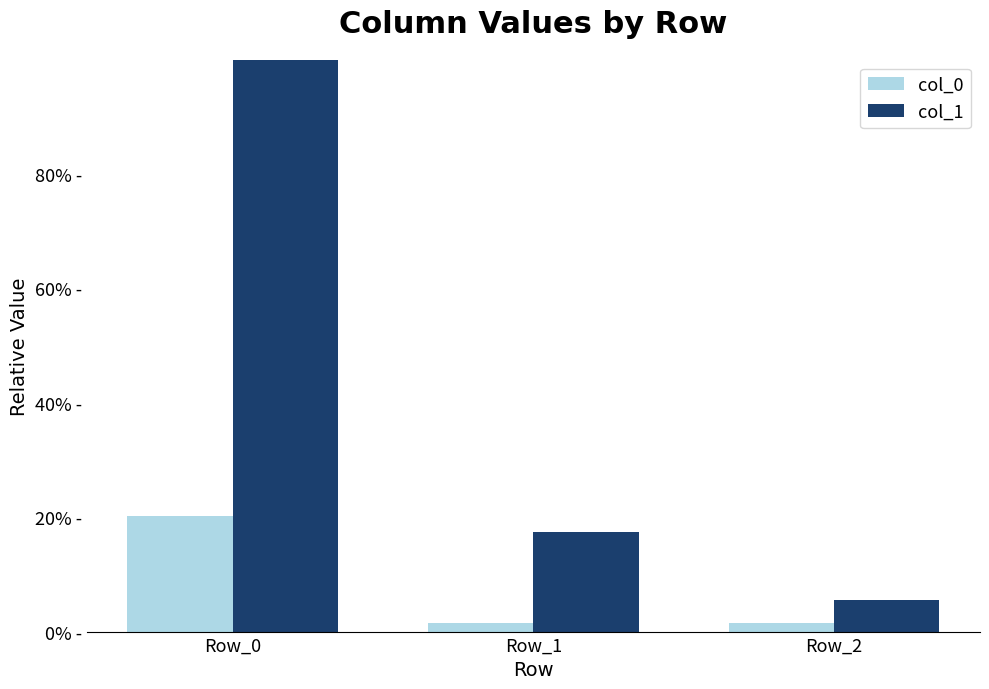

Between Row_1 and Row_2, which series saw the biggest shift?

col_1